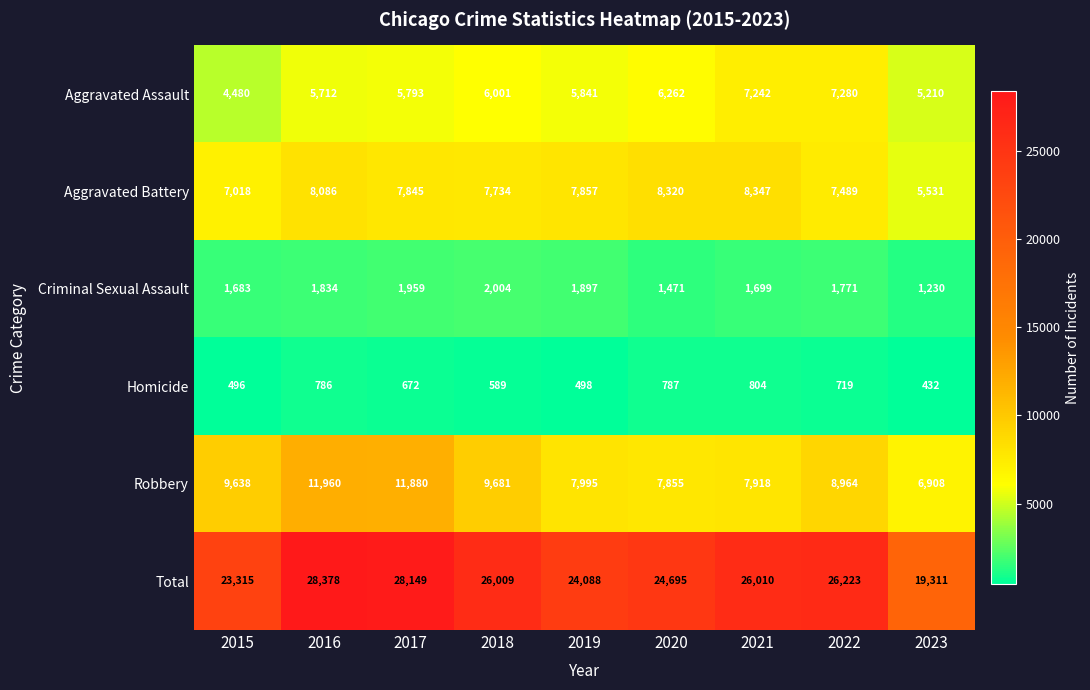

What is the total value across all series at 2018?

52018